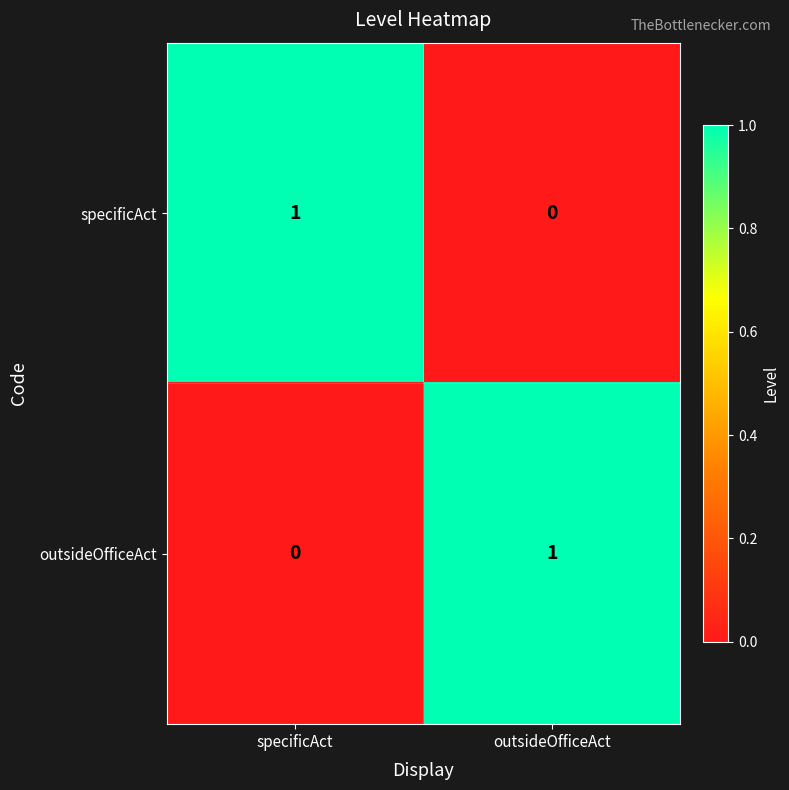

The specificAct series shows 0 at outsideOfficeAct. True or false?

True